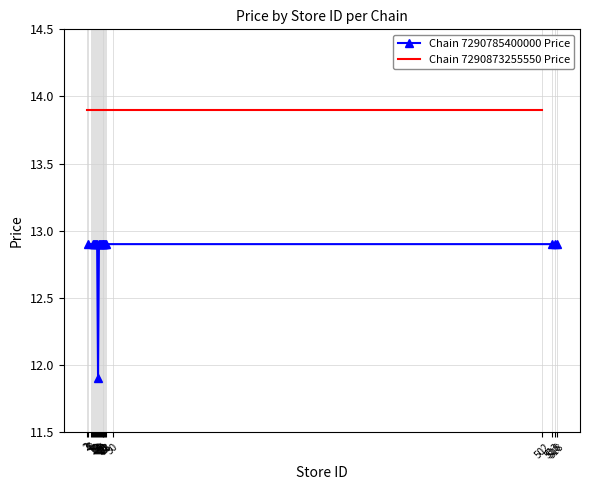

How many interior local valleys (lower than both neighbors) does the data have?

1